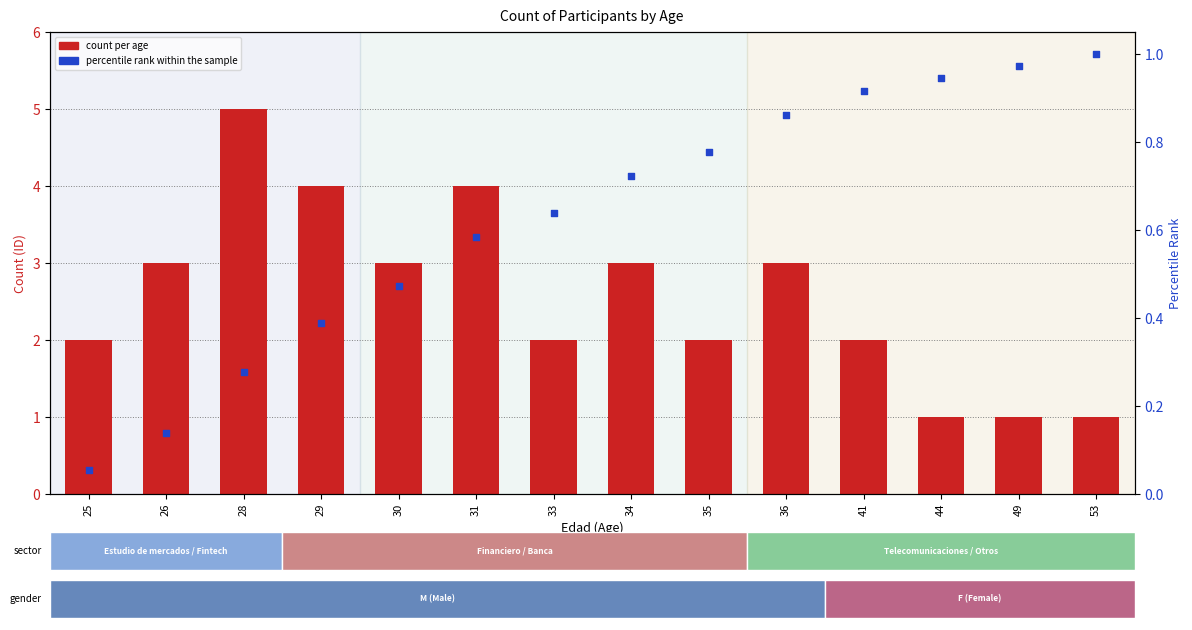

Which series contains the lowest Y value?

percentile rank within the sample